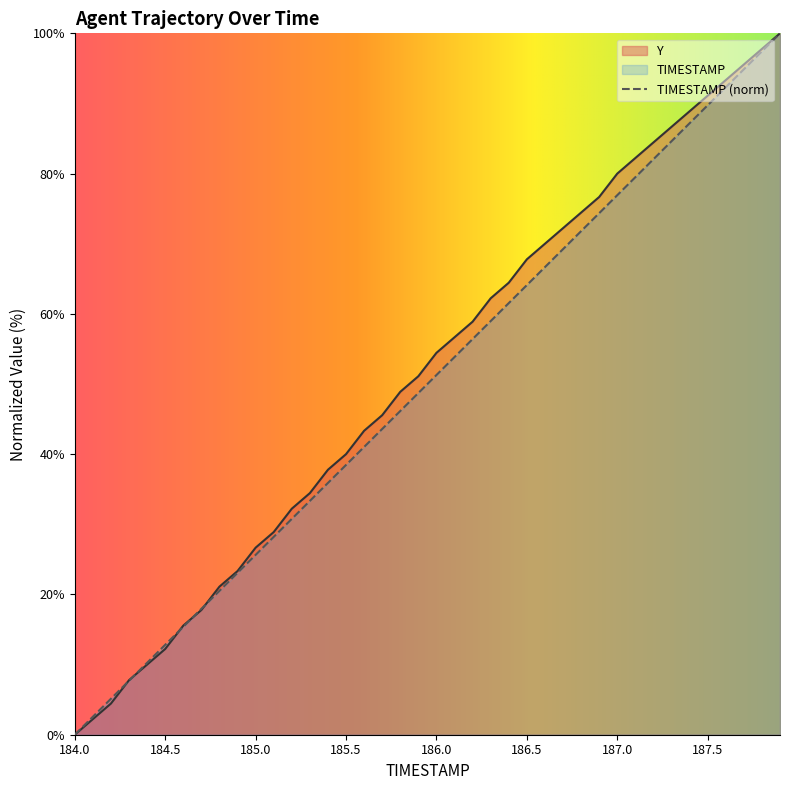

Which series has the largest total across all categories?

TIMESTAMP